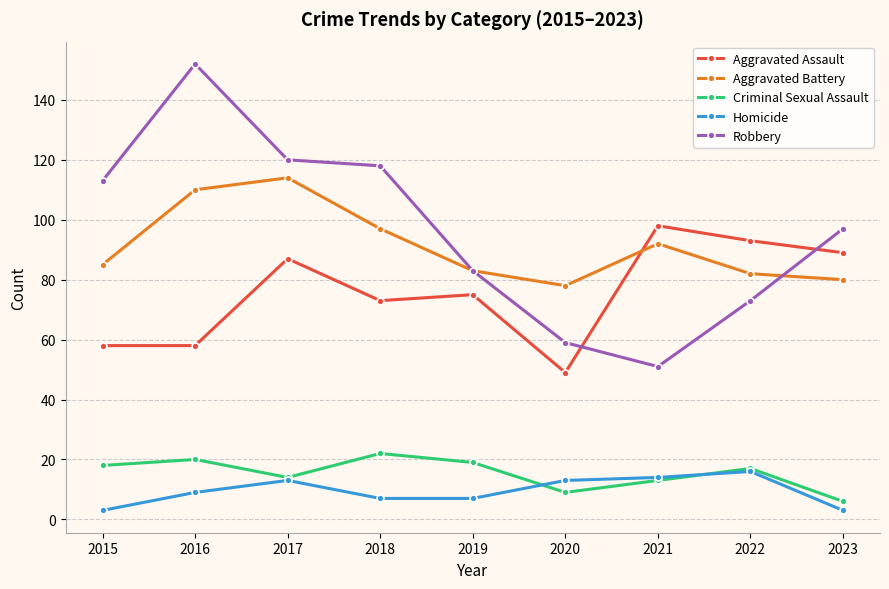

True or false: Homicide and Aggravated Battery intersect in this chart.

False